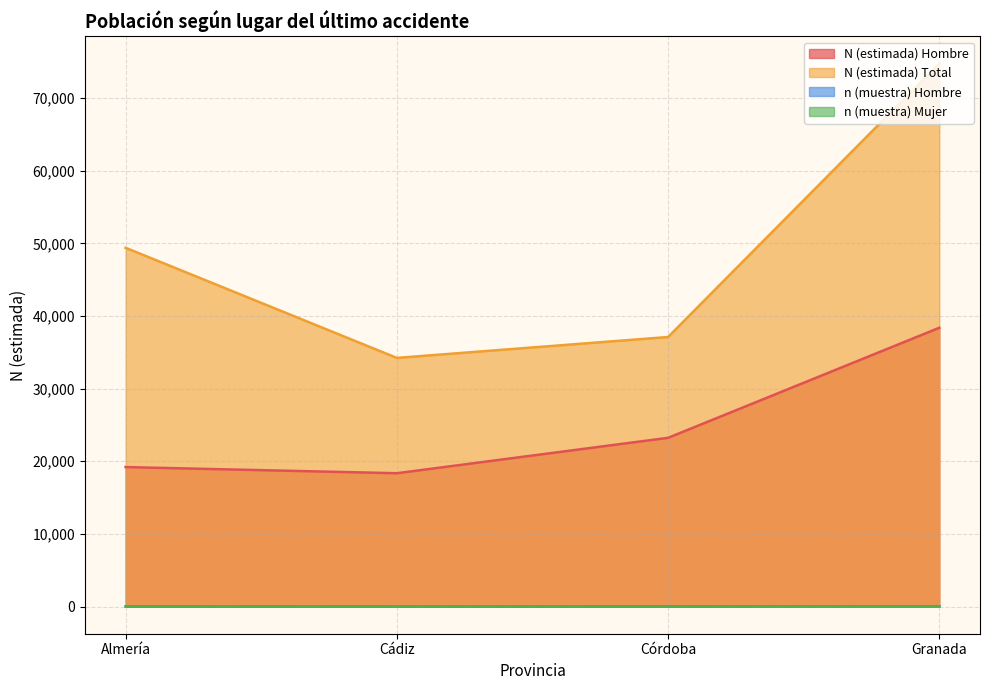

What is the sum of all N (estimada) Total values?

195513